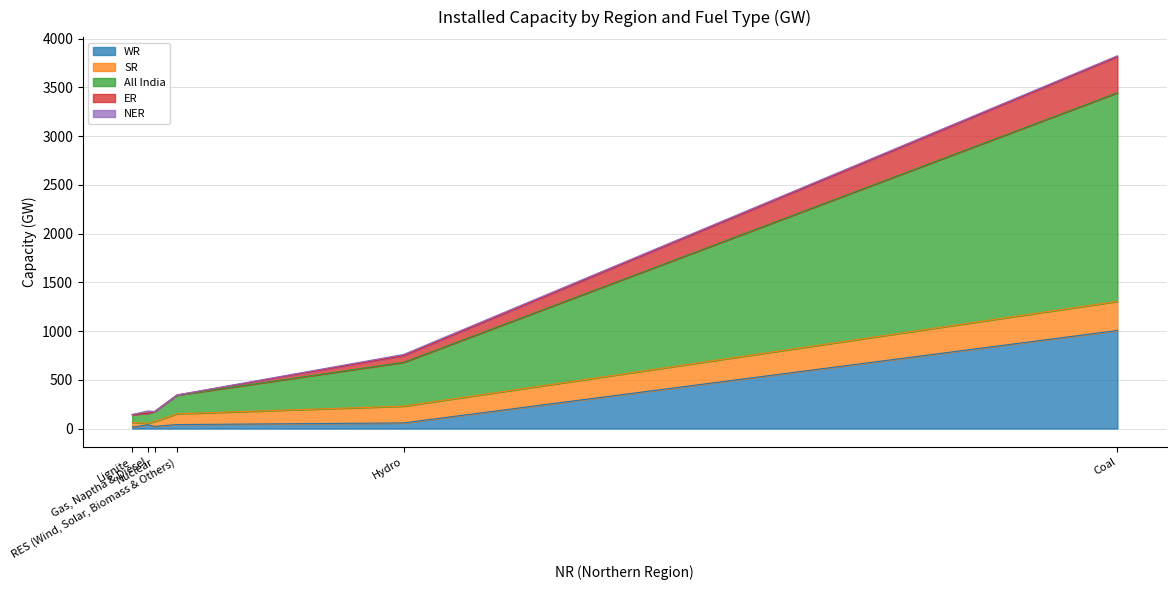

How many interior local valleys does the SR series have?

2